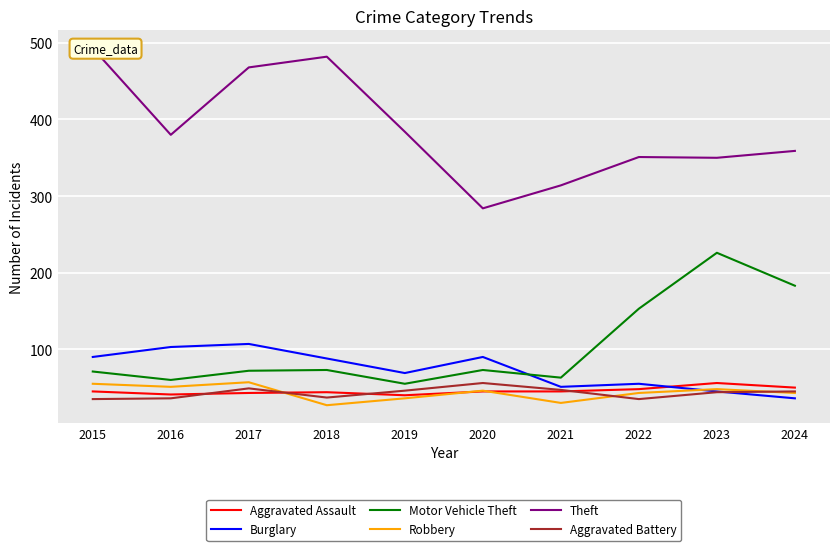

What is the value of the Aggravated Battery point at the 5th from the left?

46